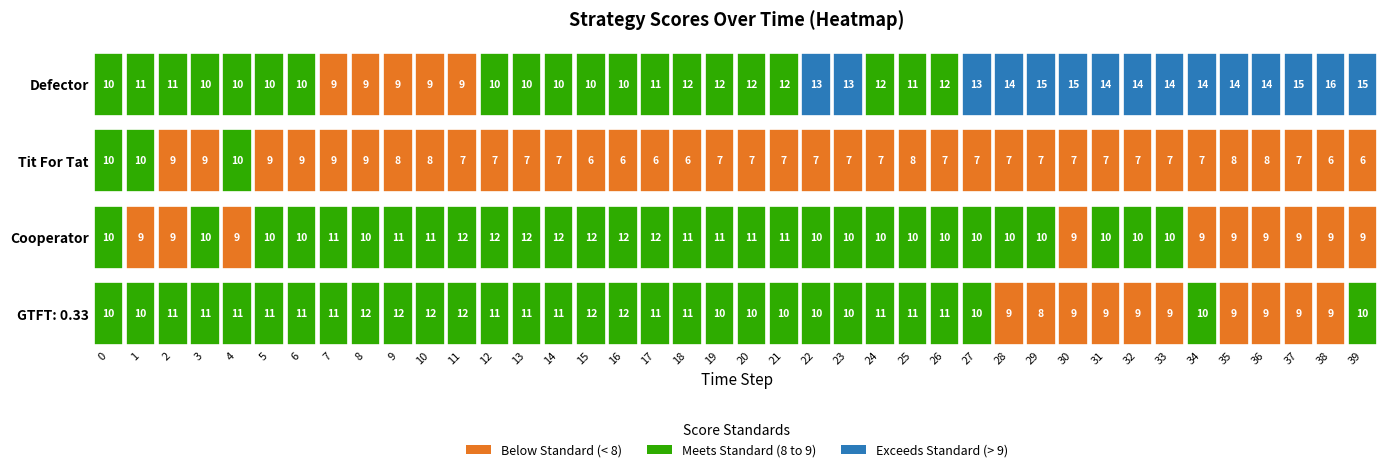

What is the difference between the maximum and second lowest values in the Defector series?

7